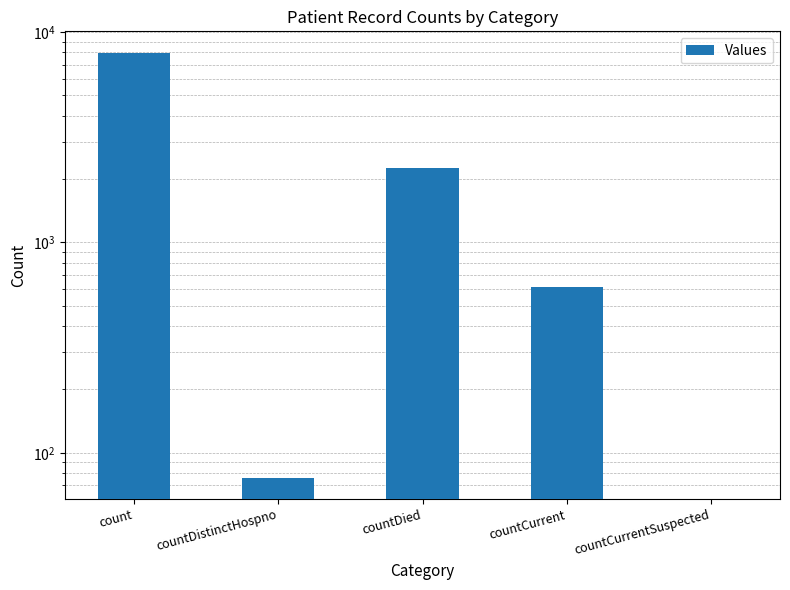

Which label corresponds to the largest value in the chart?

count